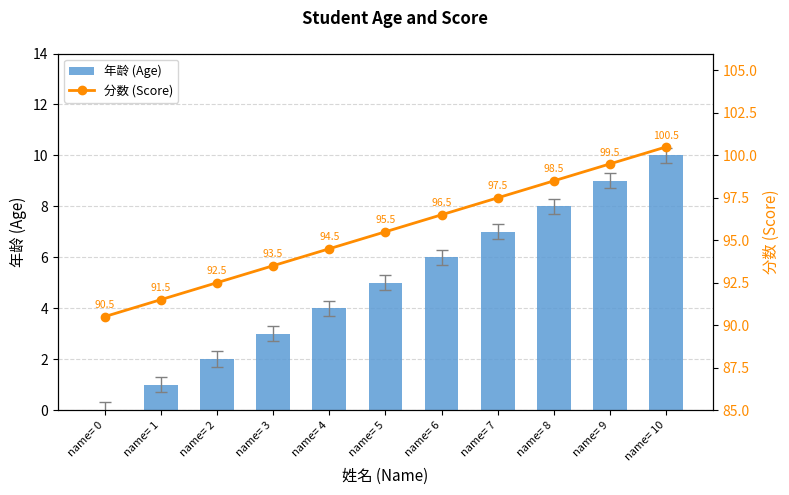

What is the difference between the highest and lowest values at name= 7?

90.5